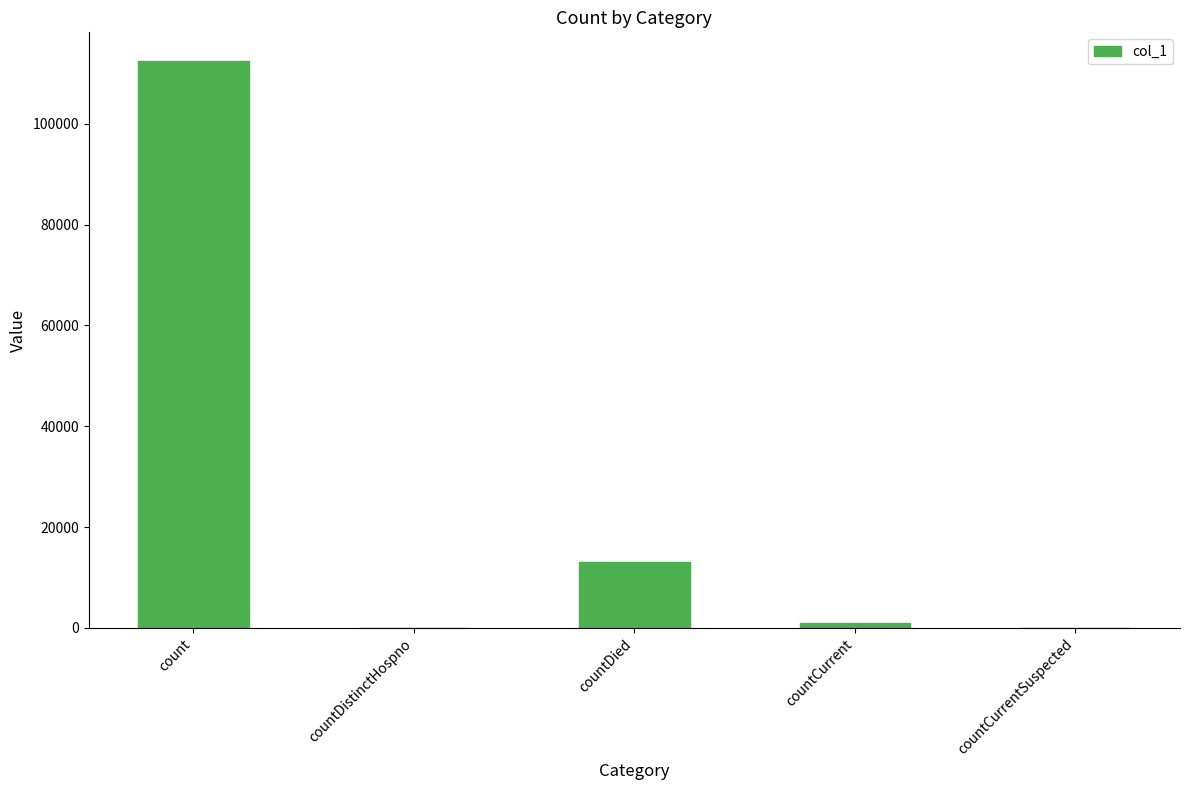

What is the sum of the values at countDistinctHospno and count?

112525